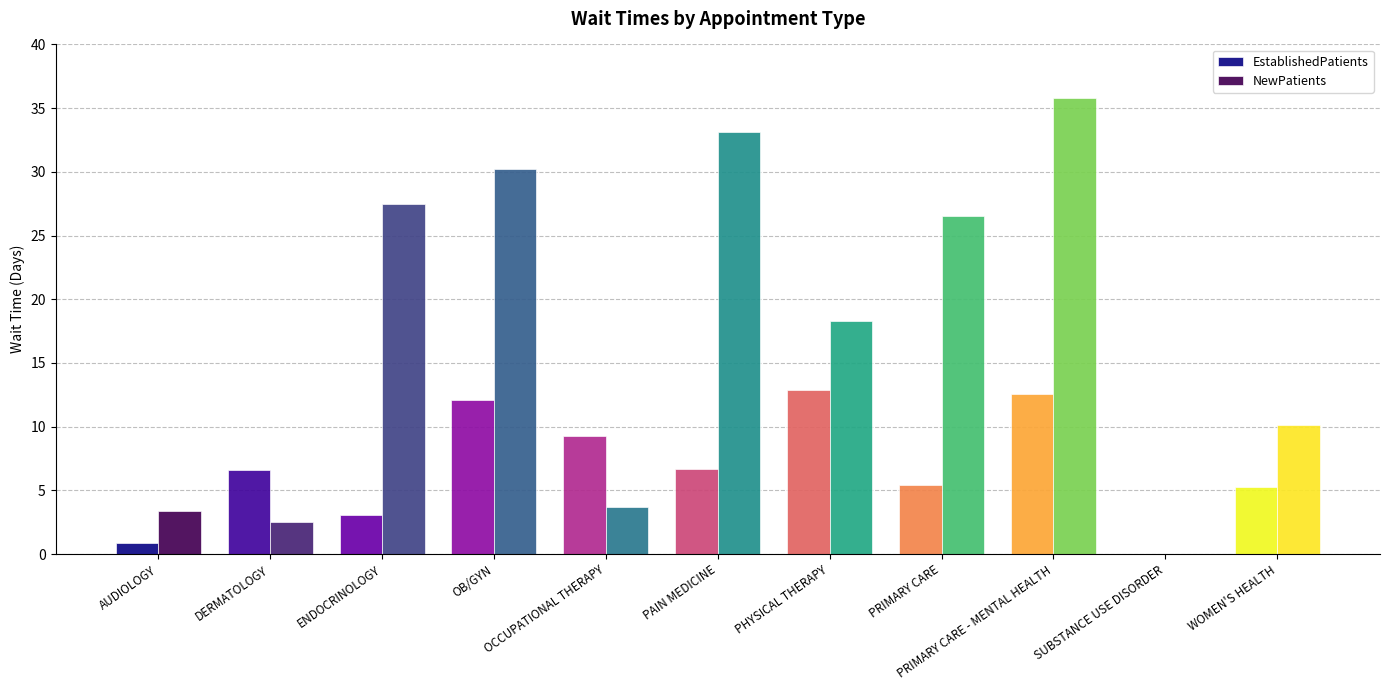

Between PHYSICAL THERAPY and PRIMARY CARE - MENTAL HEALTH, which series saw the biggest shift?

NewPatients